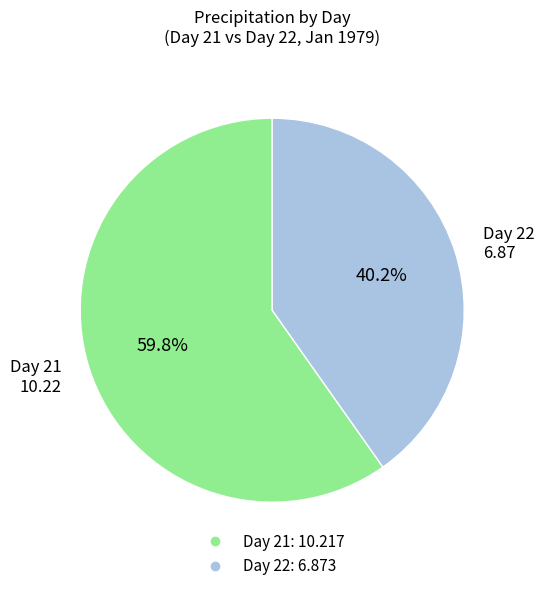

Is there any slice that represents more than half of the pie?

Yes